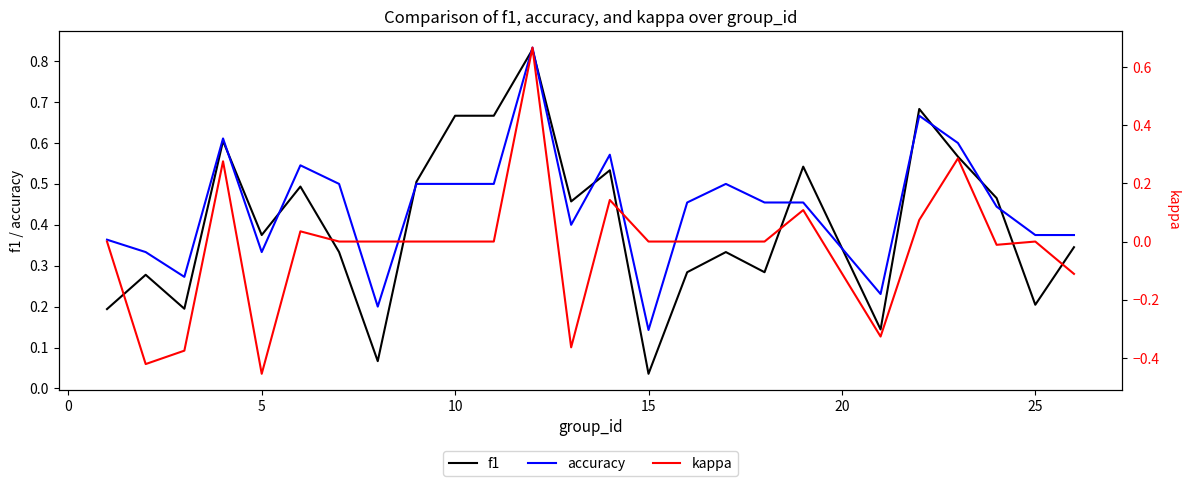

What are all the series names shown in the legend?

f1, accuracy, kappa